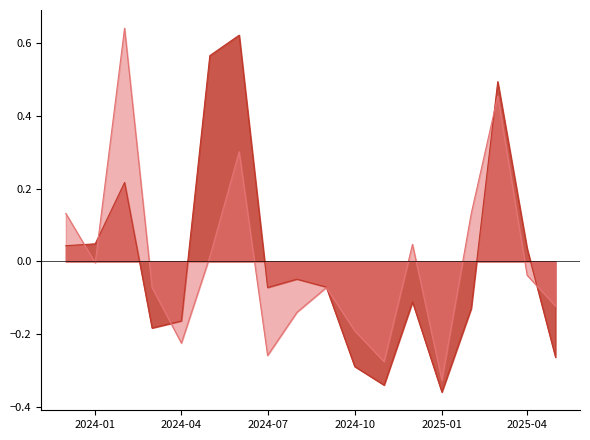

True or false: 수량건수 and 송장수 intersect in this chart.

True